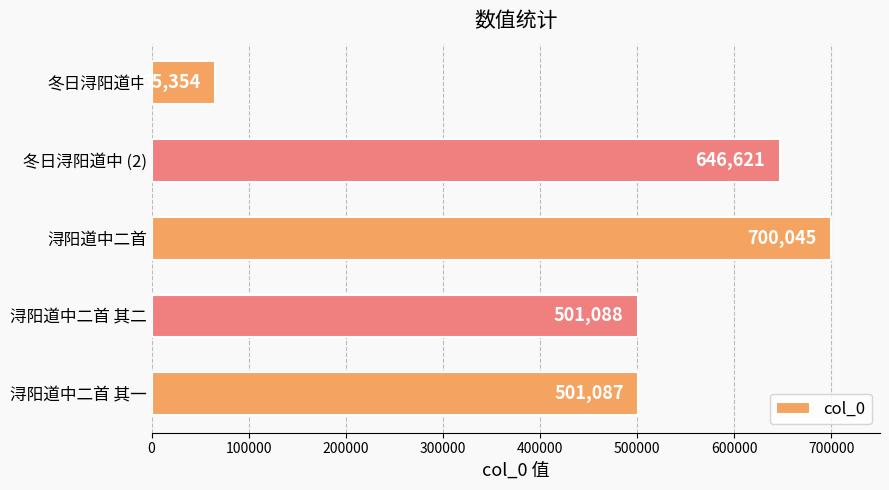

Count the number of categories in the chart.

5